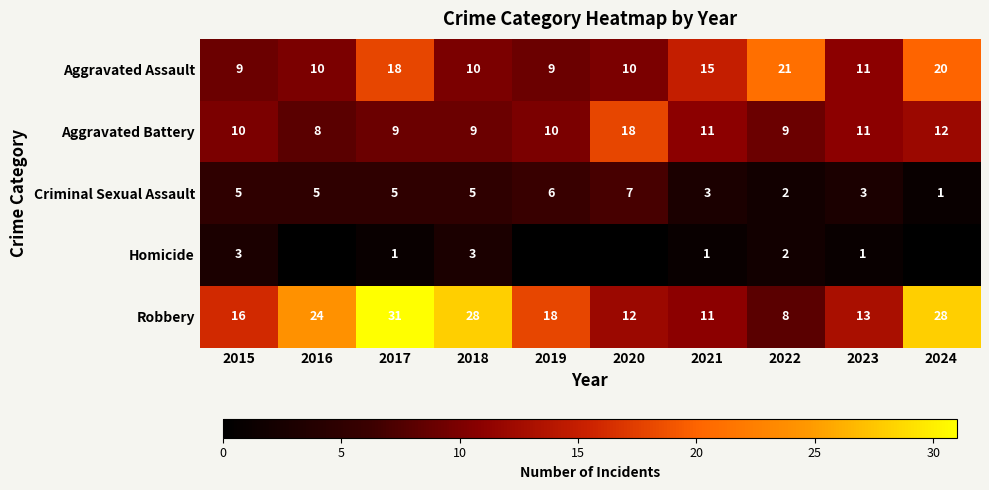

What value does the Robbery series have at 2023?

13